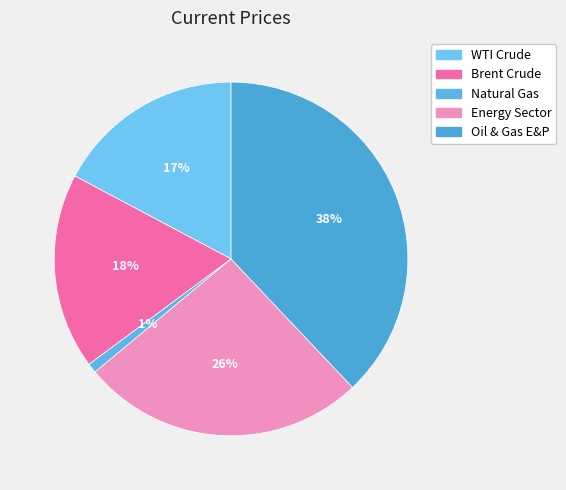

How many slices are in this pie chart?

5